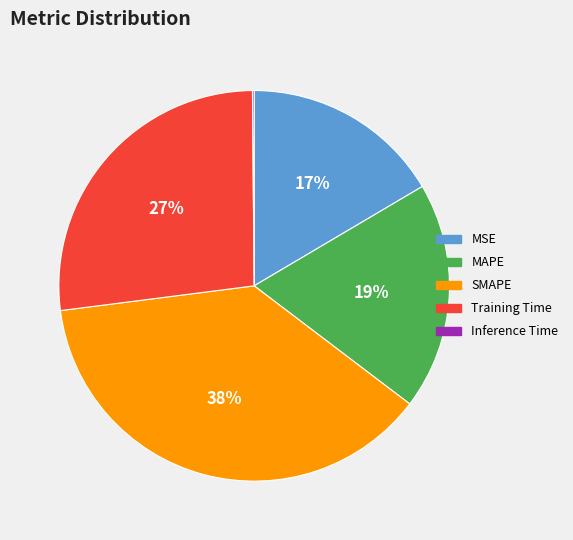

Which has a higher value, Training Time or SMAPE?

SMAPE